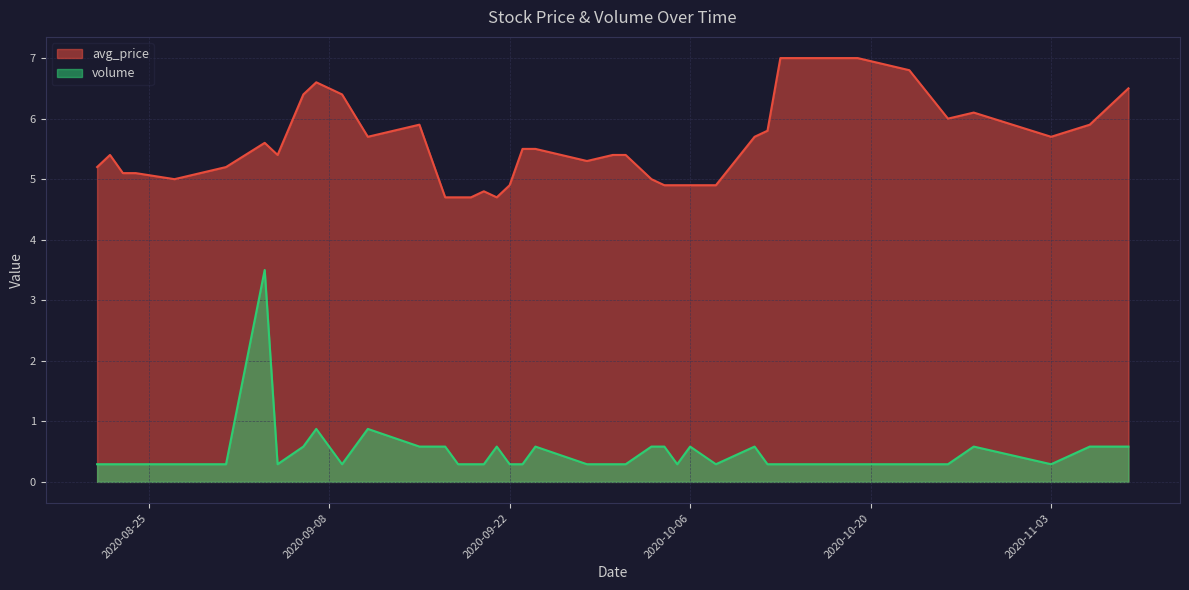

True or false: avg_price and volume cross at least once.

False